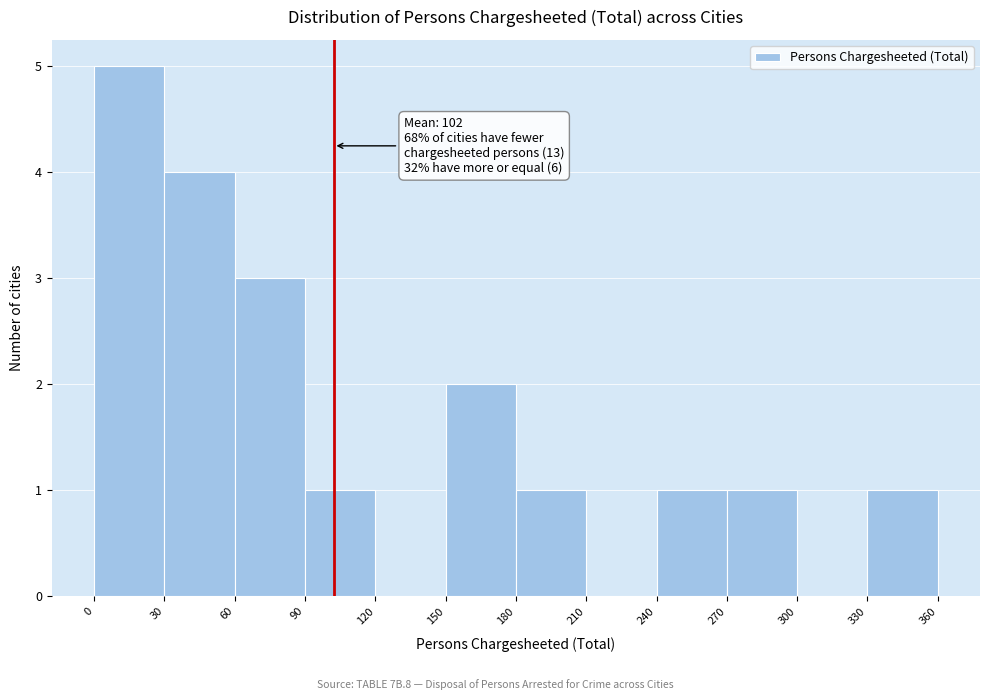

Over which range of the x-axis is the bar tallest?

0 to 30